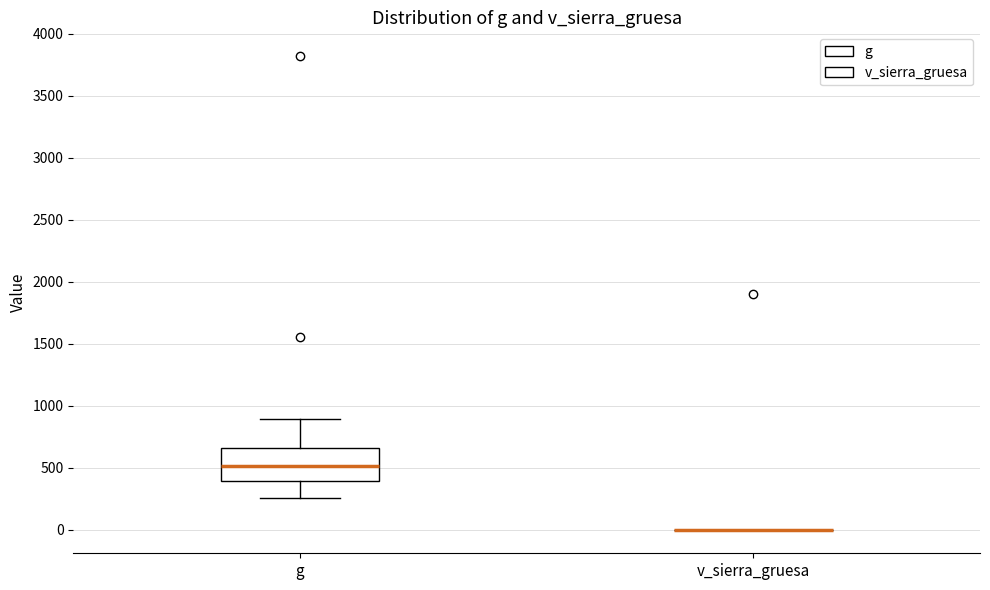

Reading left to right, transcribe this box plot: for each box, give where its median line is, the range the box spans, and where its two whiskers end, as read against the y-axis. The values are not printed on the chart, so give them approximately, as read against the axis.

g: median 500, box 400 to 650, whiskers 250 to 900
v_sierra_gruesa: box collapsed to a line at 0, whiskers 0 to 0